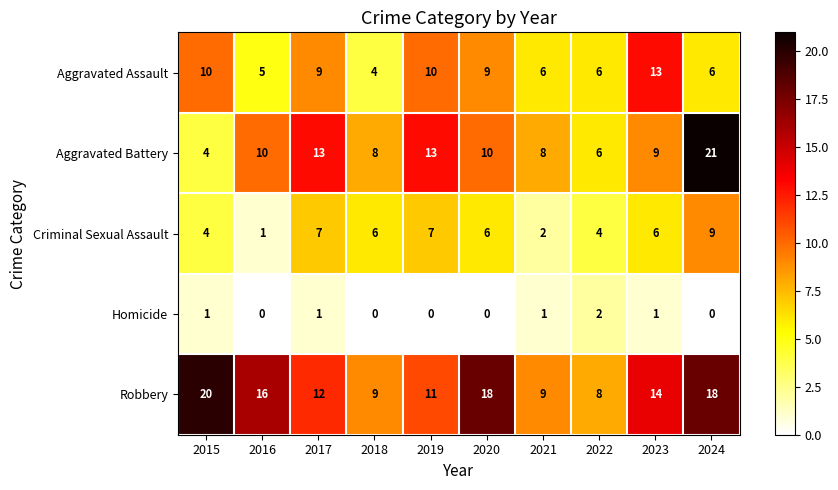

Is it true that Aggravated Battery equals 6 at 2024?

False